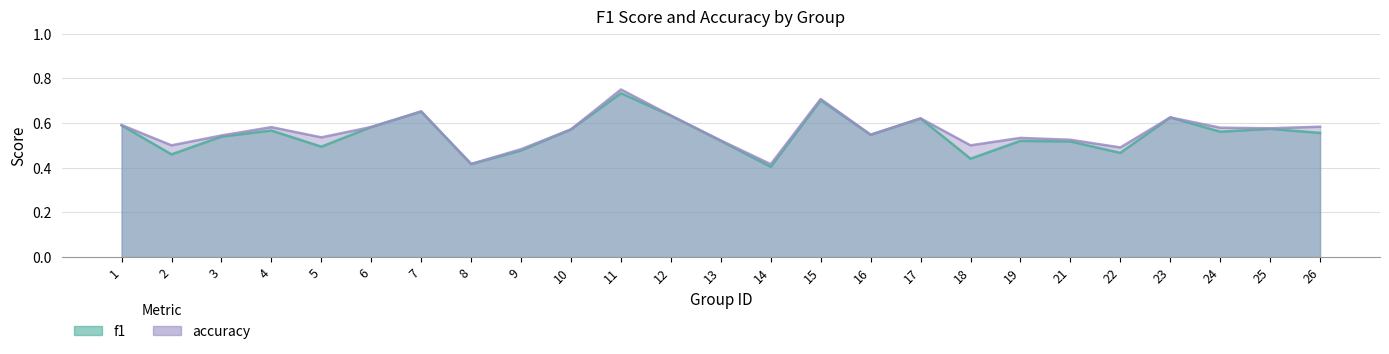

Is the value of accuracy at 17 greater than the value of f1 at 4?

Yes